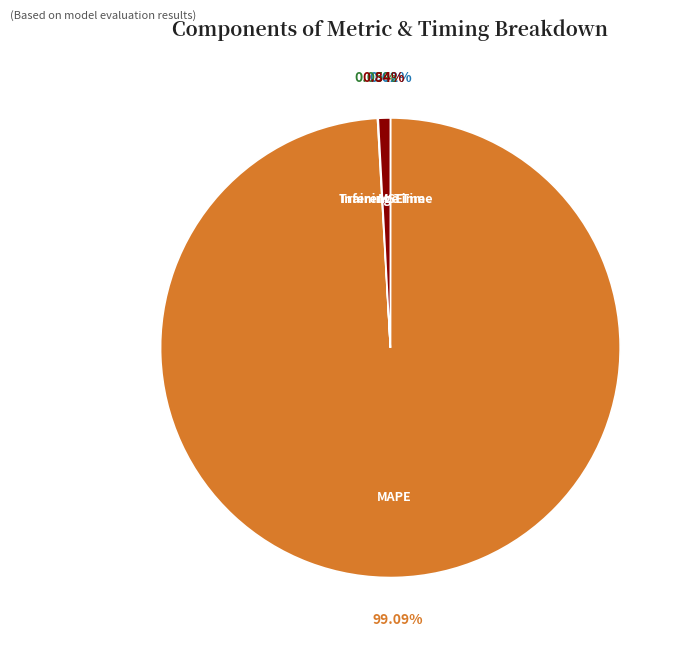

Is there any slice that represents more than half of the pie?

Yes